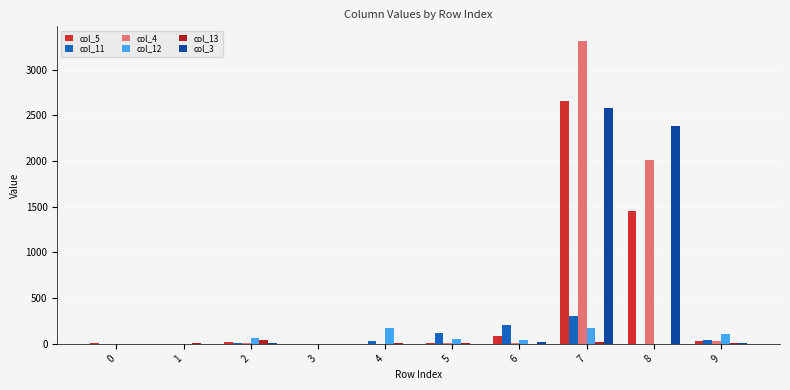

The col_13 series shows 3 at 5. True or false?

False